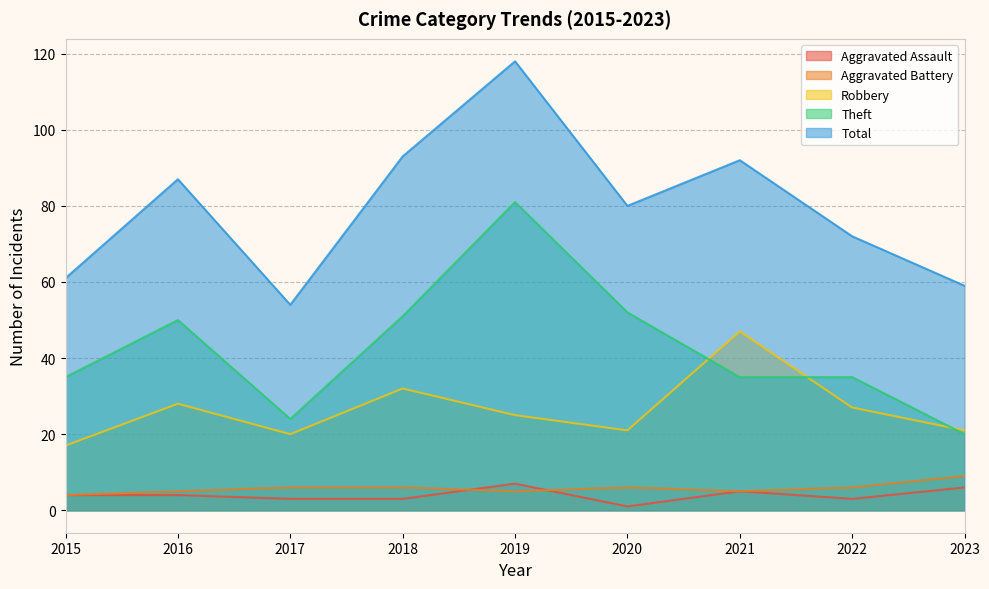

What is the value of the Aggravated Assault point at the 2nd from the left?

4